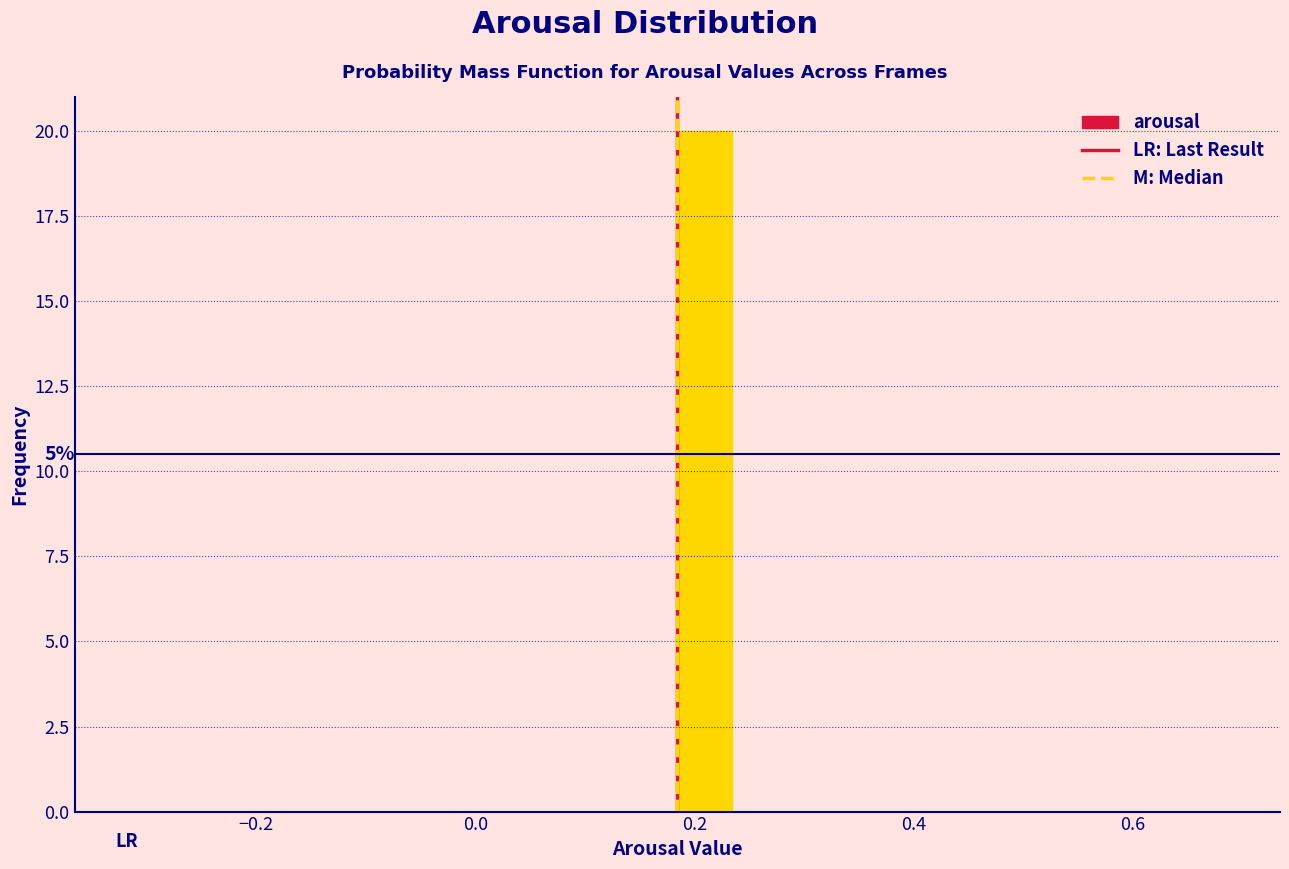

Read against the x-axis, roughly where is the centre of the tallest bar?

0.20